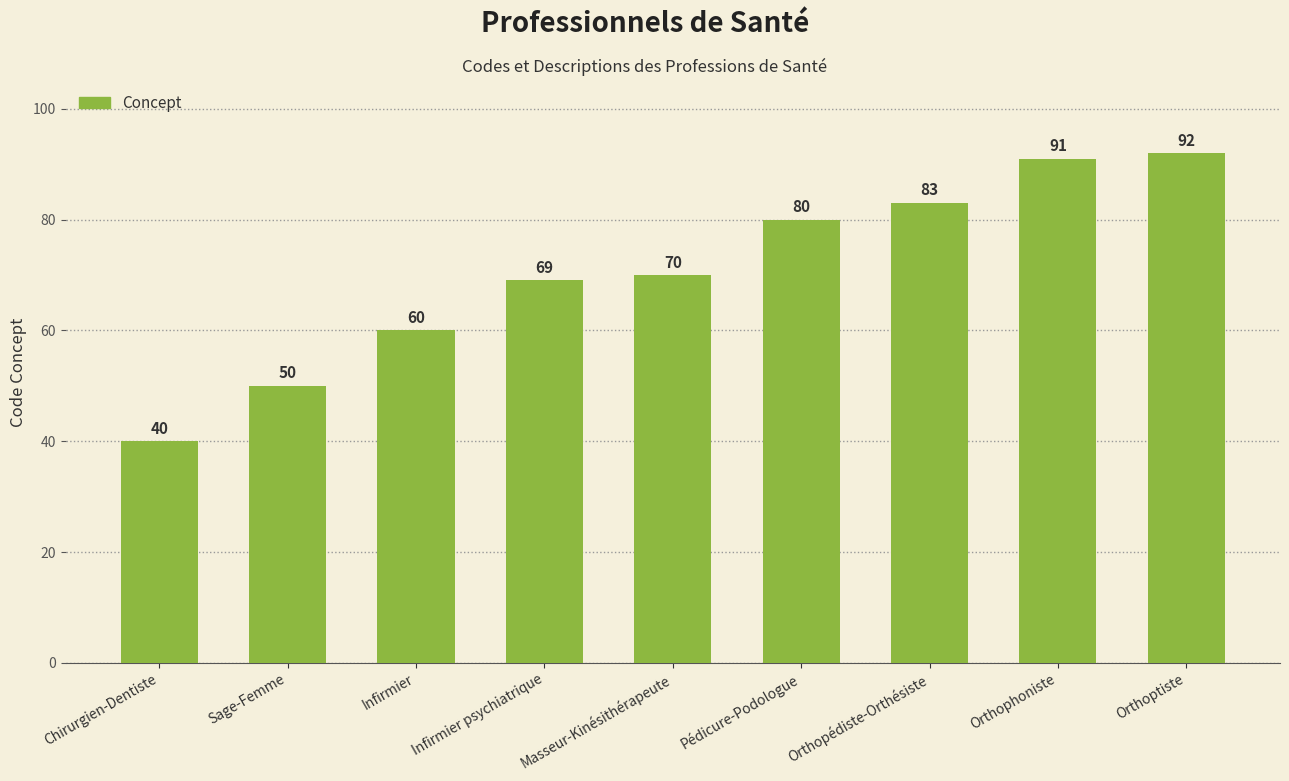

What value does the data have at Orthoptiste, to the nearest 5?

90